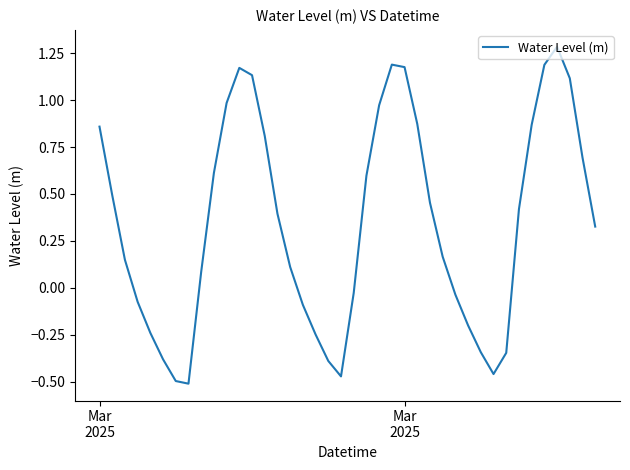

What is the difference between the maximum and minimum values?

1.8